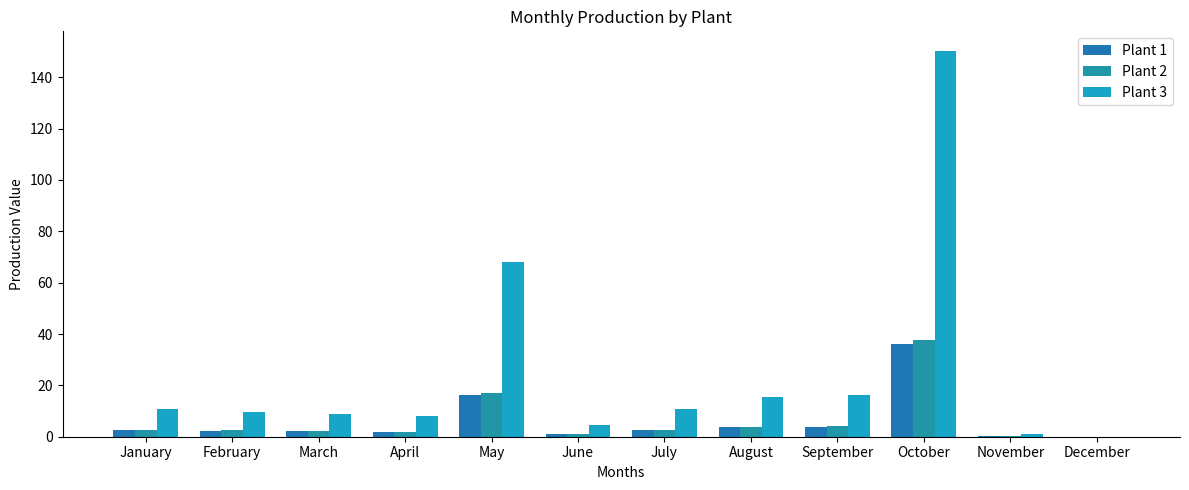

Which label corresponds to the smallest value in the chart?

December